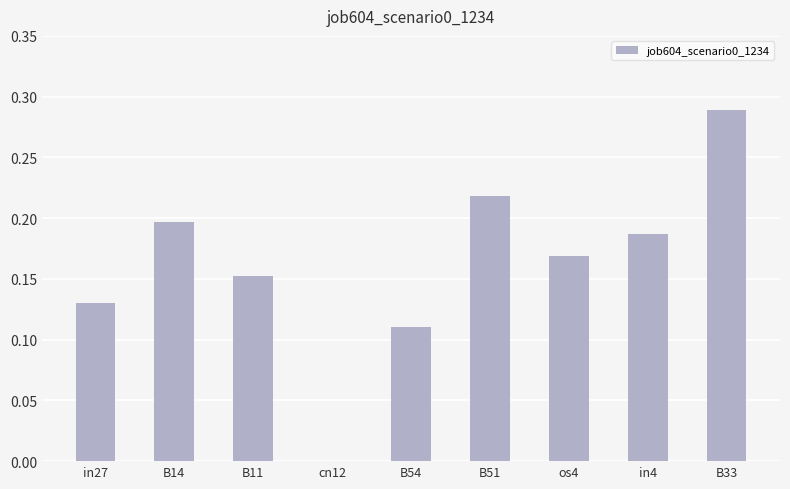

How many values are between 0 and 1?

9